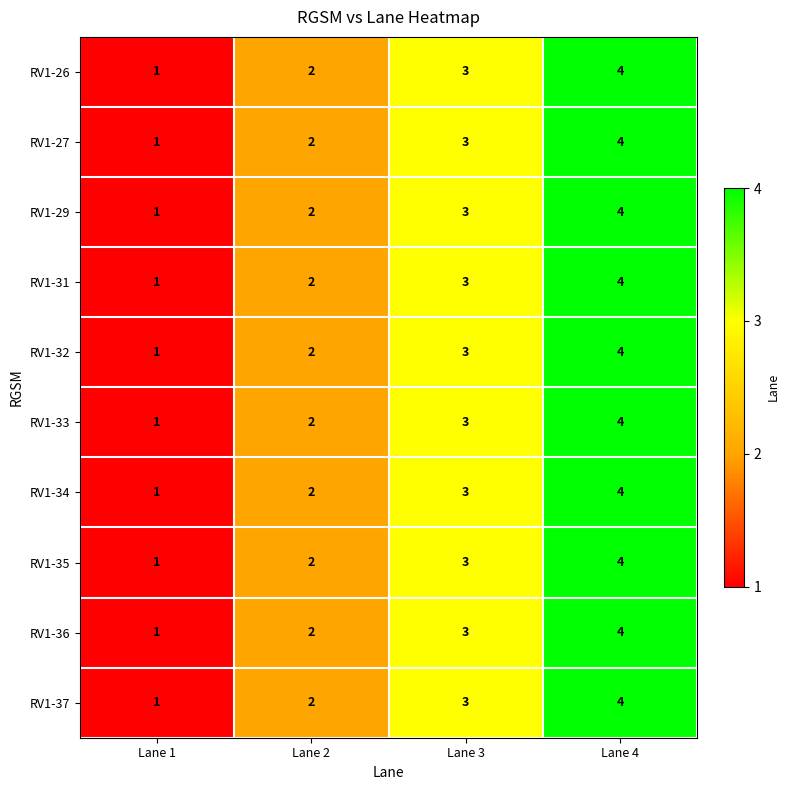

At which category is the sum across all series the highest?

Lane 4